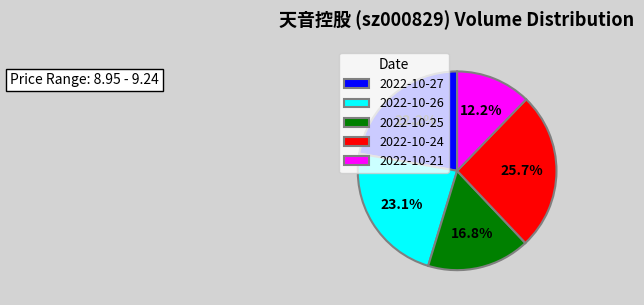

Which slice is the largest?

2022-10-24